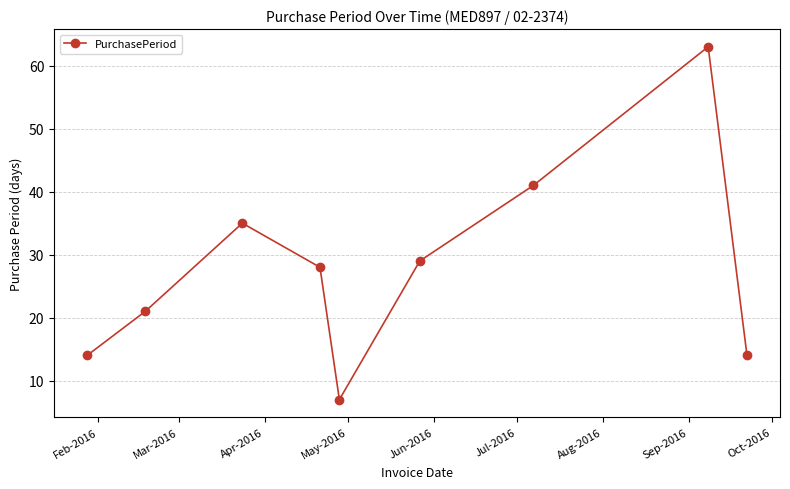

How many interior local peaks (higher than both neighbors) does the data have?

2